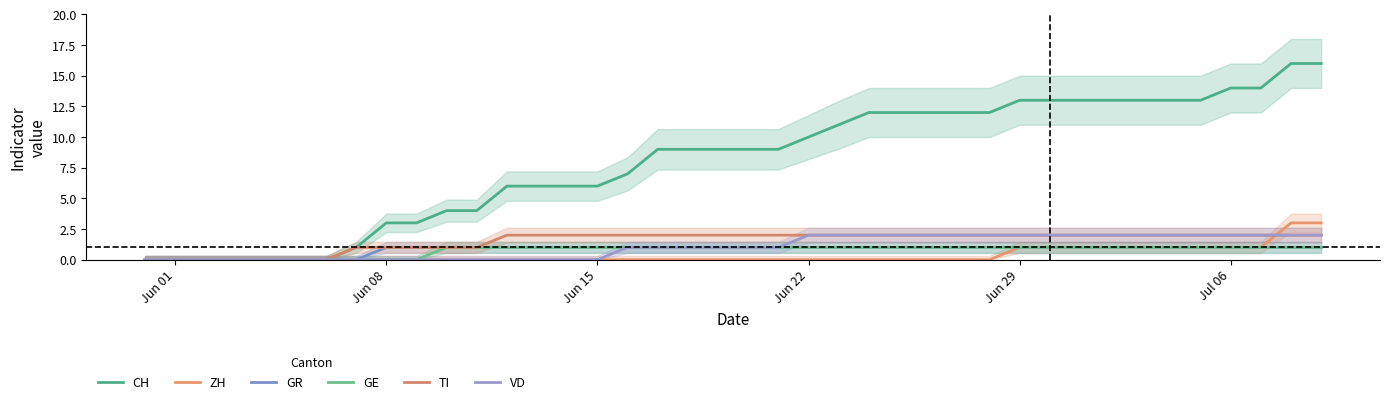

How many GR values are between 1 and 2?

32